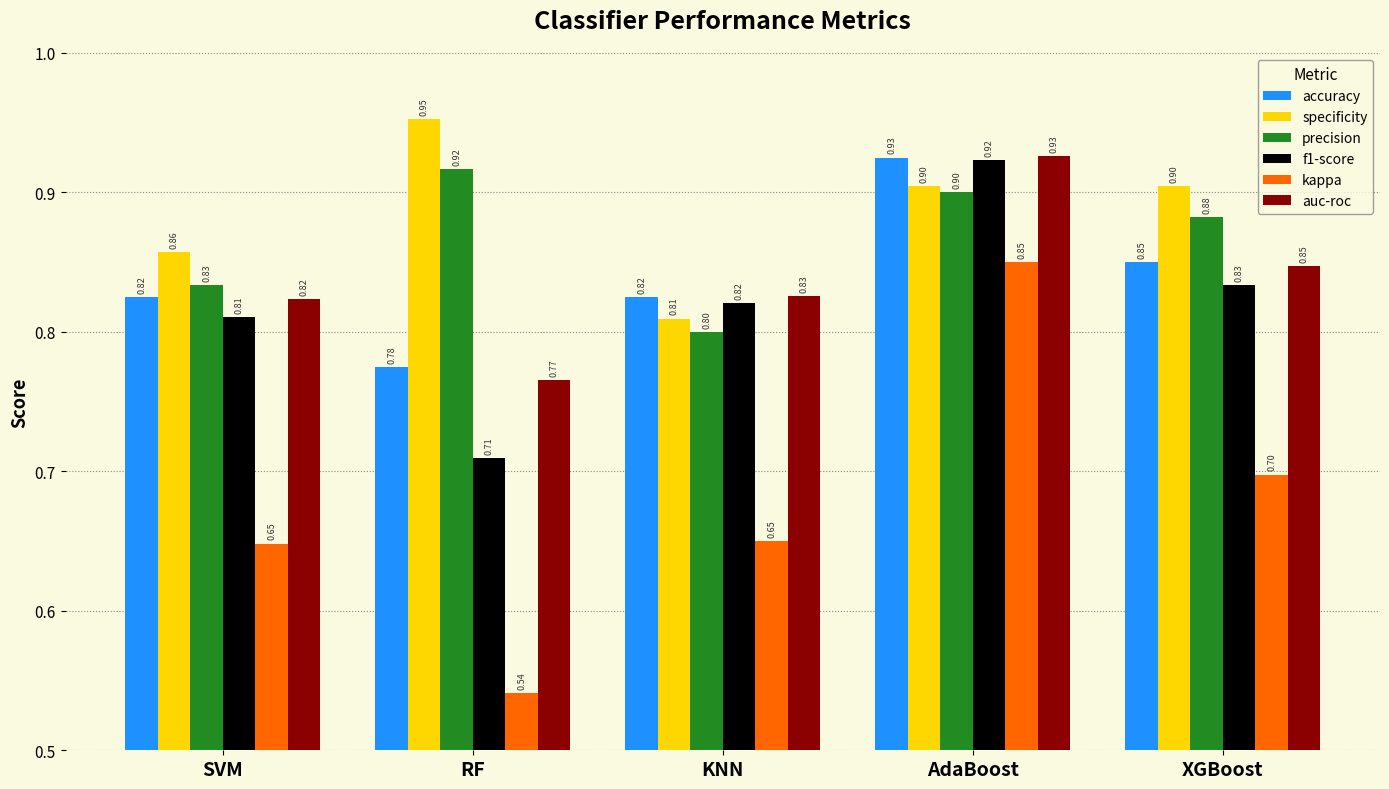

Which series has the widest spread of values?

kappa